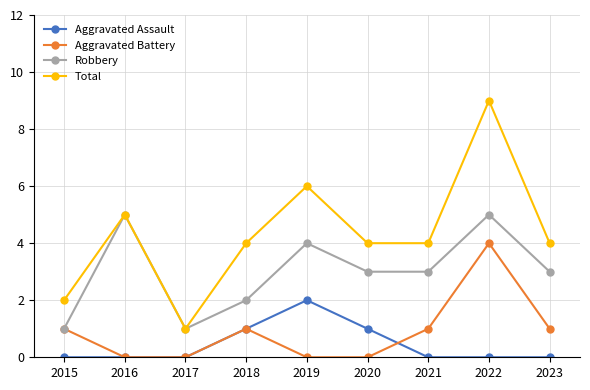

True or false: Robbery has a value of 7 at 2022.

False